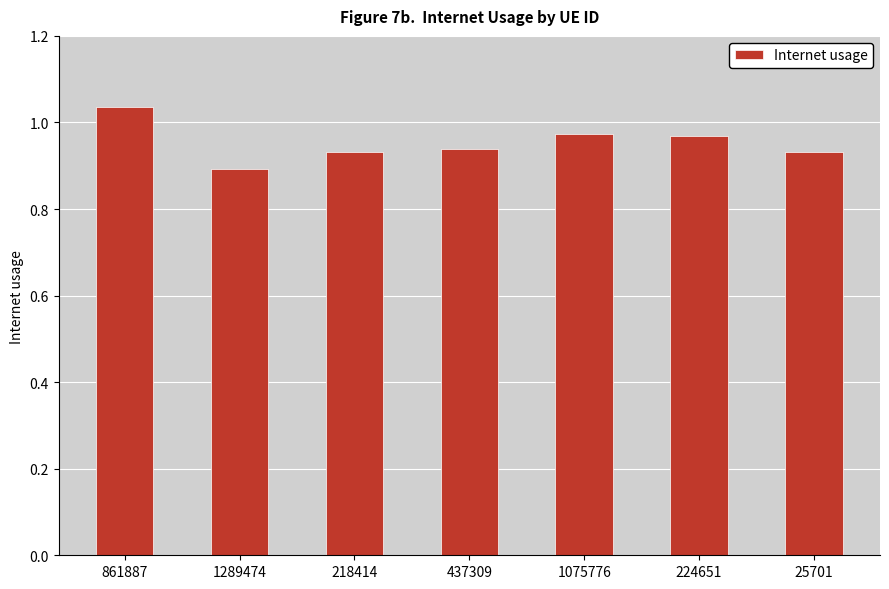

What is the label of the 3rd bar from the right?

1075776